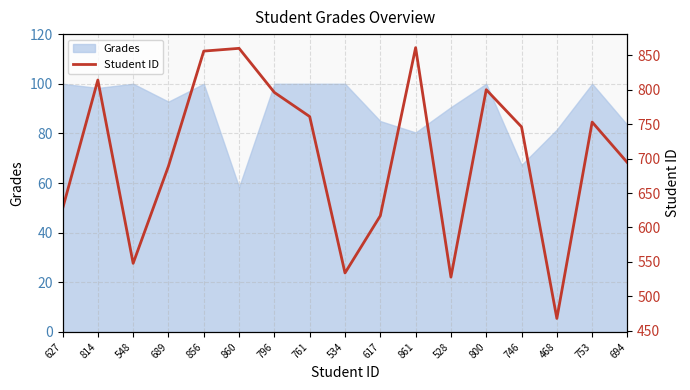

List the labels in order of value, smallest first.

468, 528, 534, 548, 617, 627, 689, 694, 746, 753, 761, 796, 800, 814, 856, 860, 861